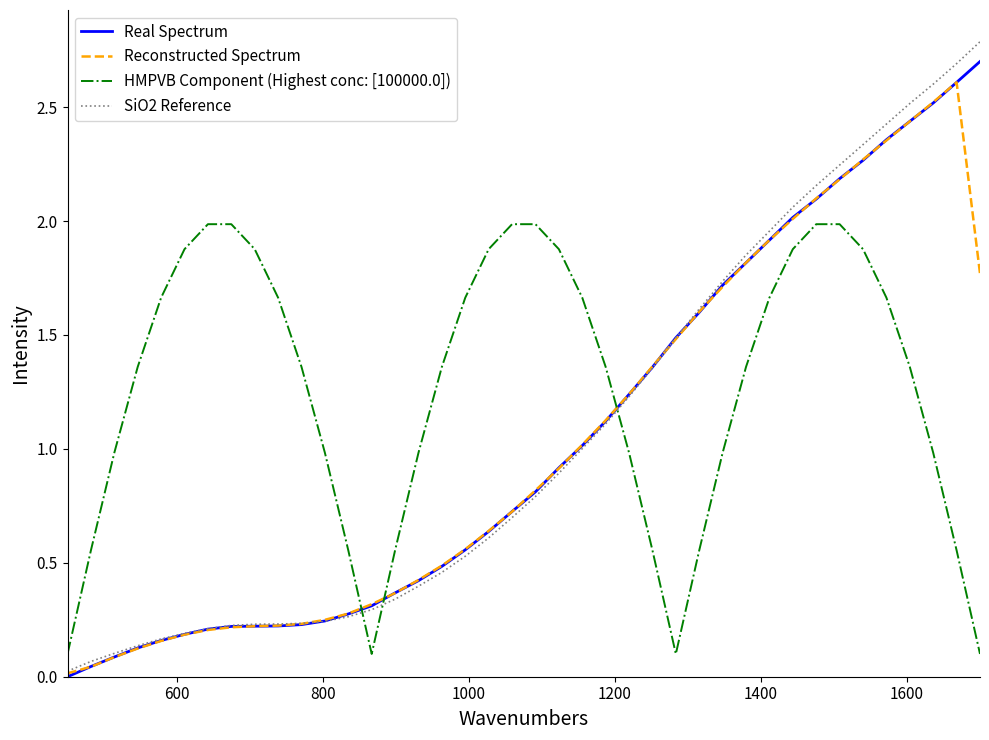

How many intersections are there between HMPVB Component (Highest conc: [100000.0]) and Real Spectrum?

3